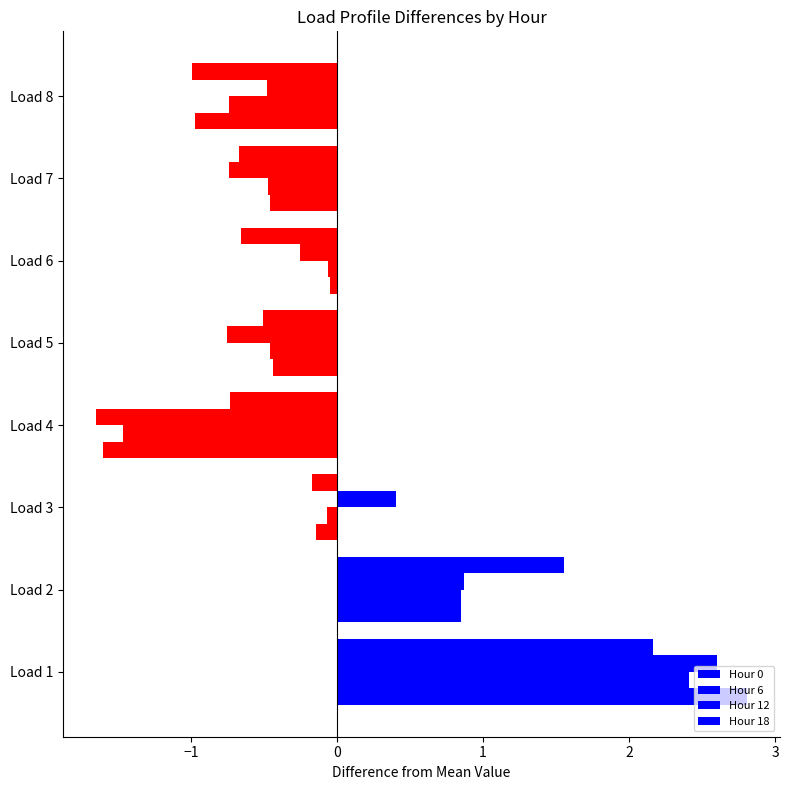

Where is Hour 12 nearest to the value 0?

Load 6